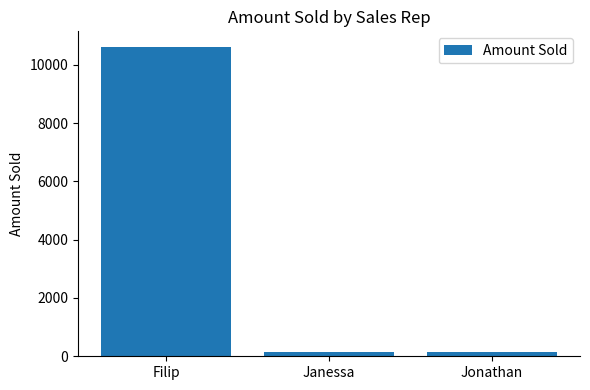

What is the smallest value displayed?

130.0